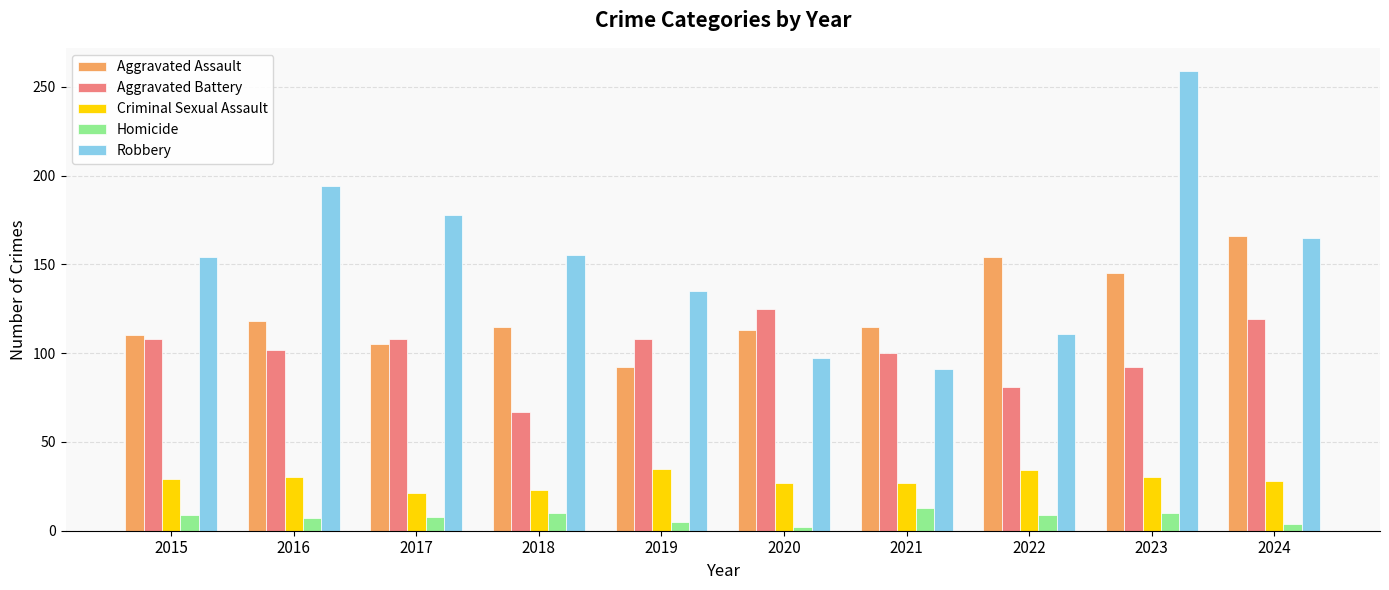

What is the difference between the highest and lowest values at 2017?

170